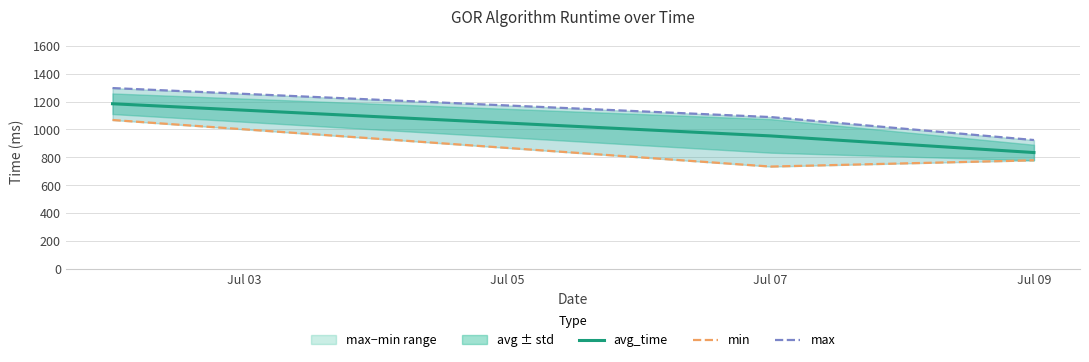

At how many categories does at least one series exceed 1160?

1